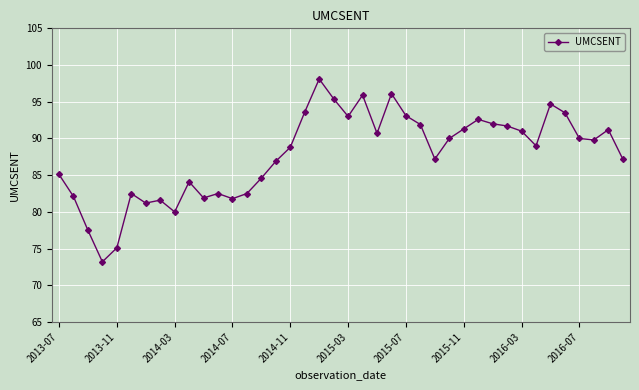

What is the average value?

87.8